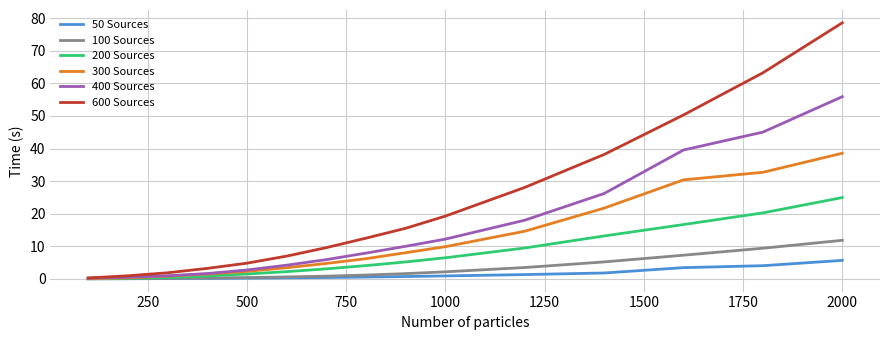

What is the sum of all 600 Sources values?

333.3